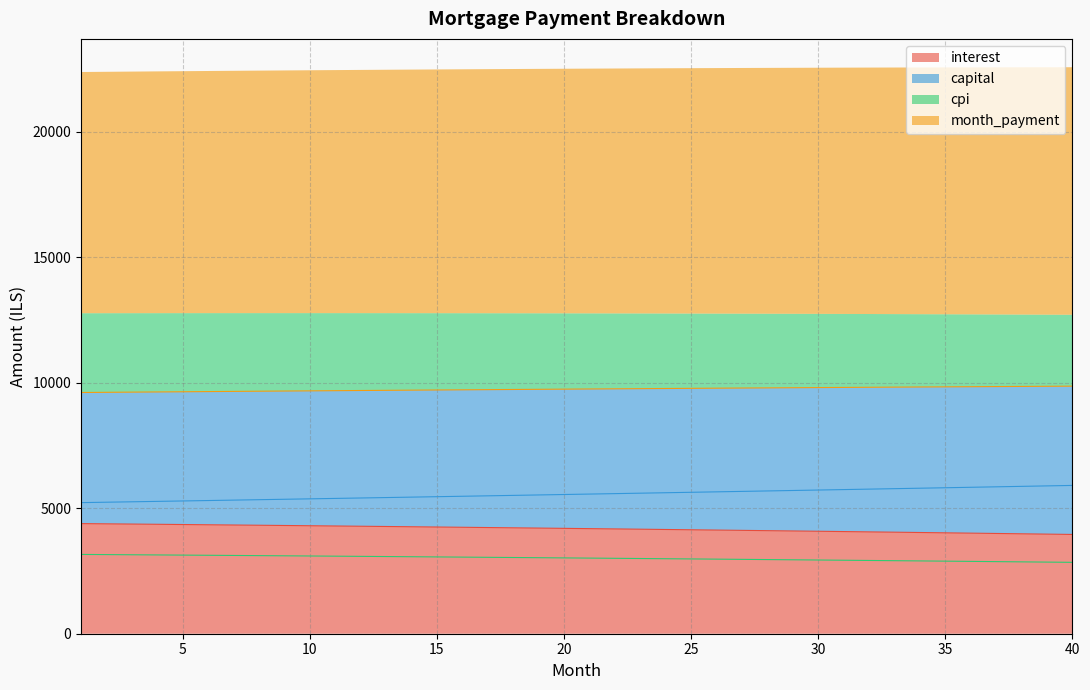

What is the difference between the maximum and minimum values in the capital series?

685.7